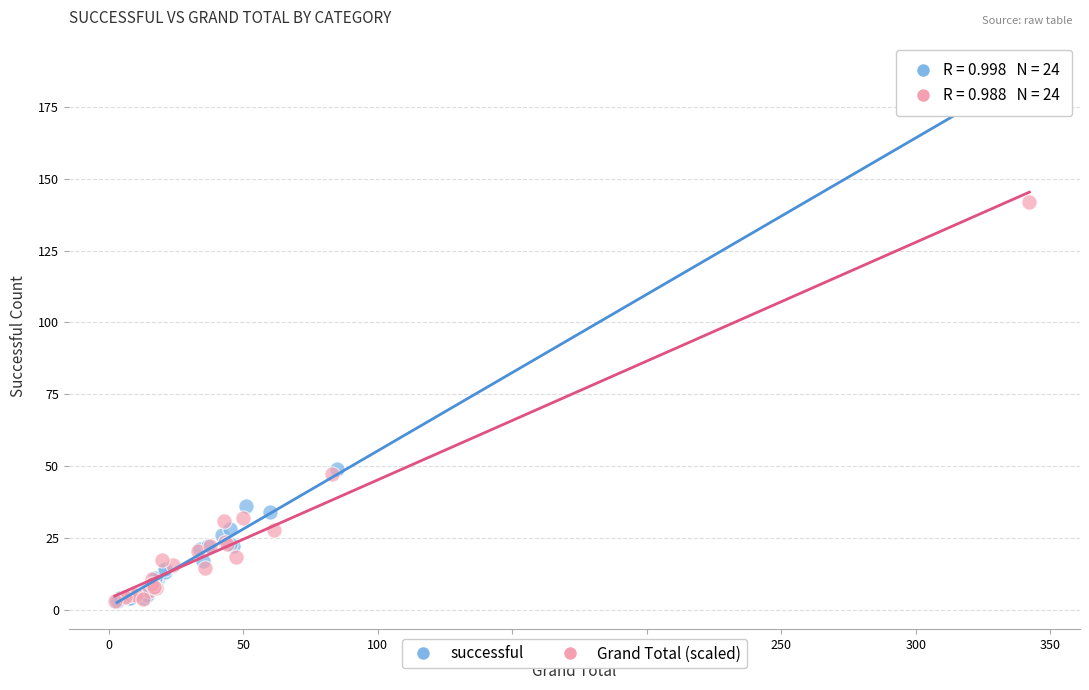

Which series has the widest spread of Y values?

successful